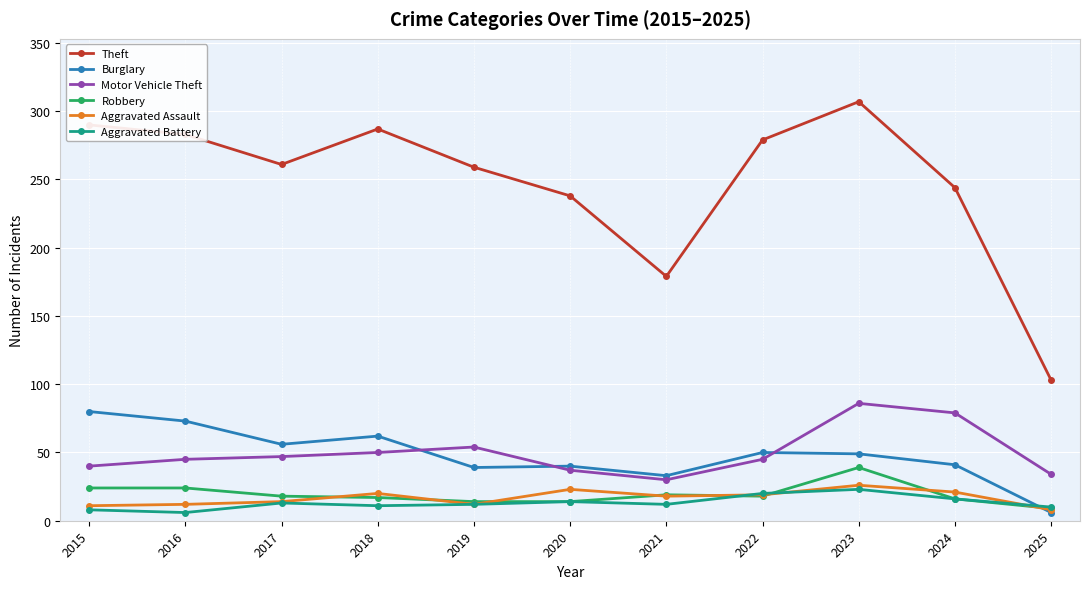

True or false: Motor Vehicle Theft has a value of 37 at 2020.

True